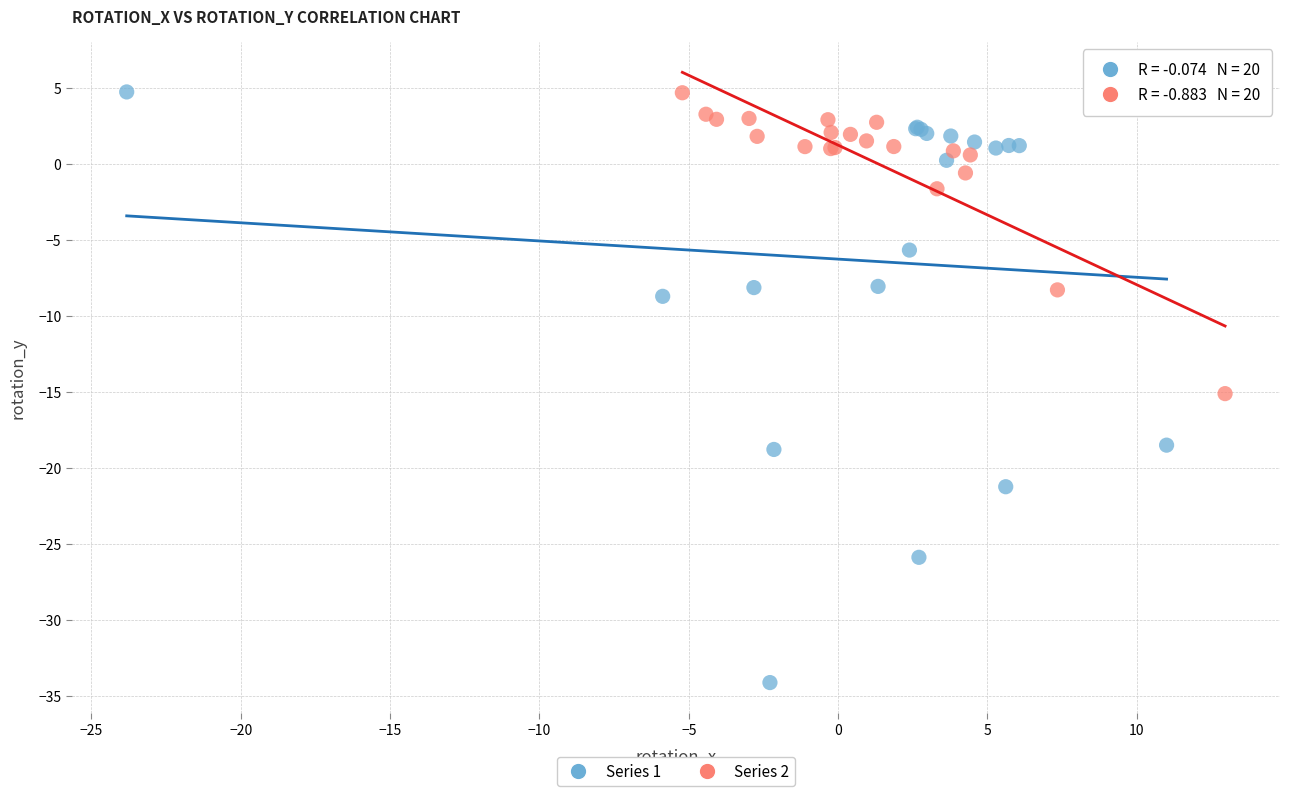

Which series reaches the minimum Y coordinate?

Series 1